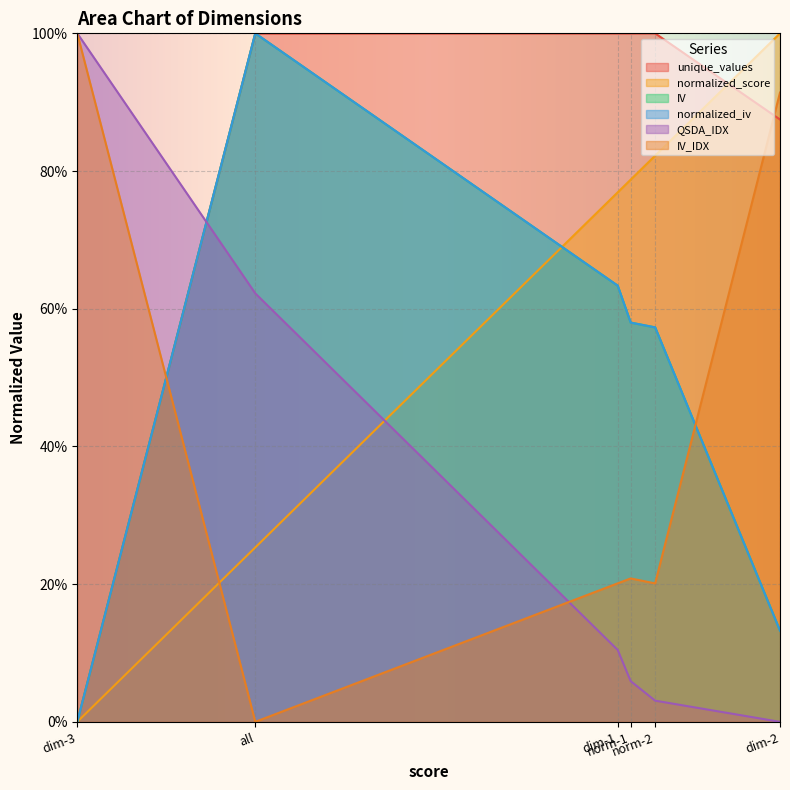

Where do QSDA_IDX and unique_values first cross each other?

dim-3 and all